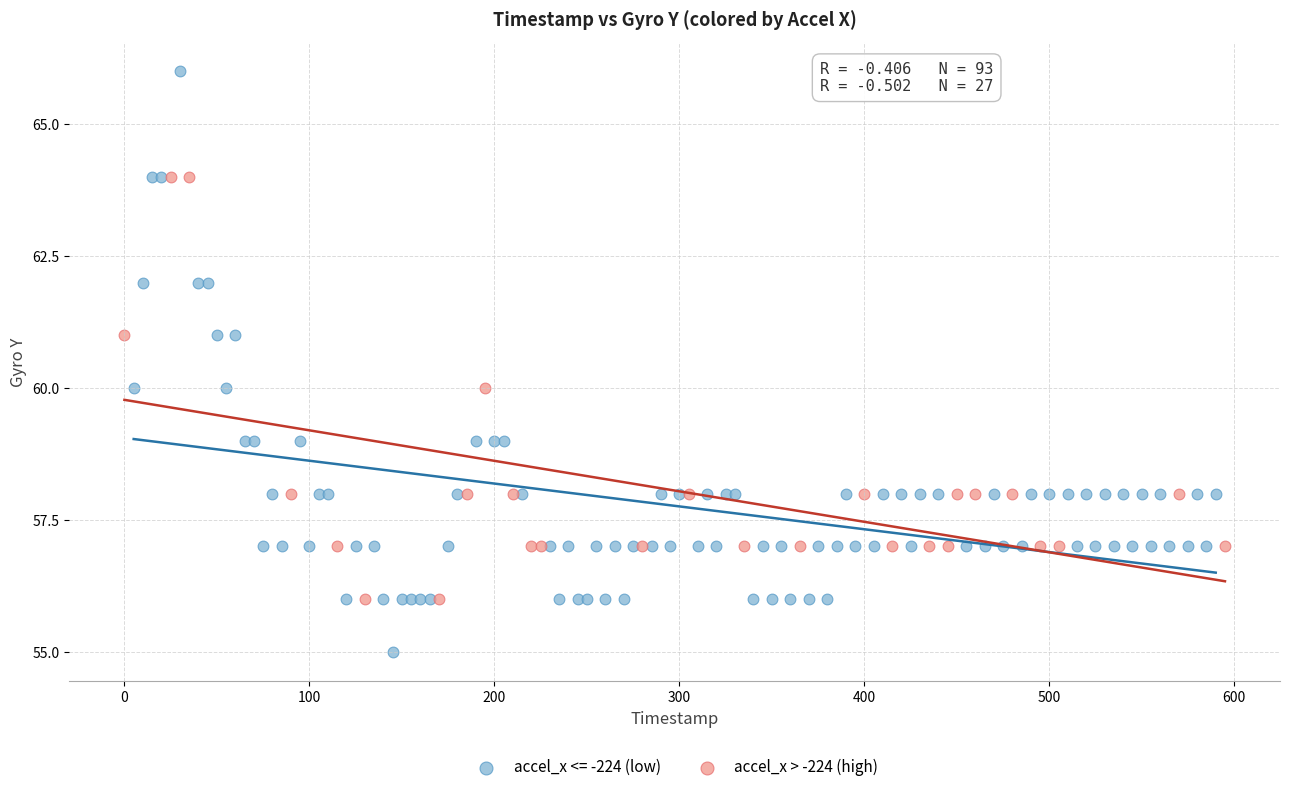

Which series reaches the minimum Y coordinate?

accel_x <= -224 (low)